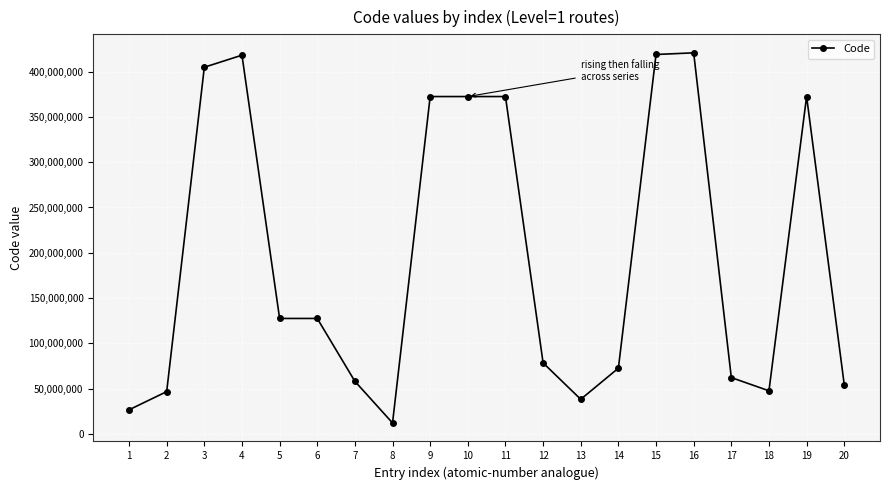

What is the minimum value shown in the chart?

12130007